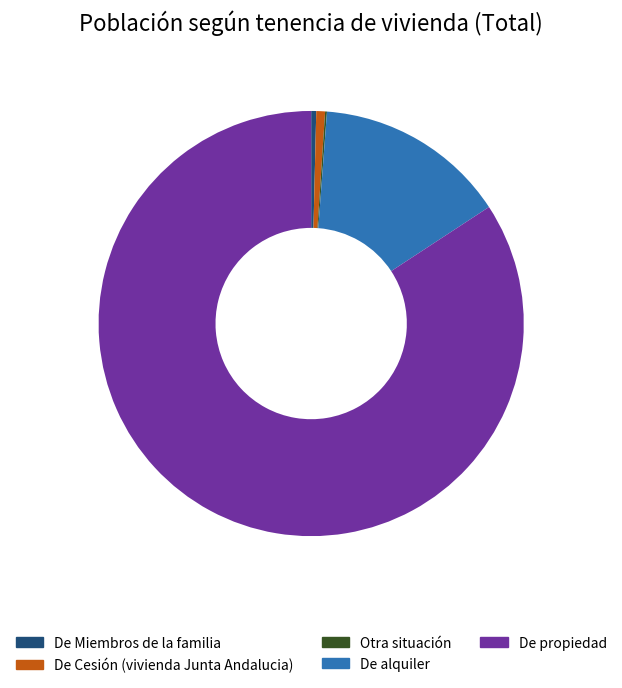

Which category has the biggest portion of the pie?

De propiedad